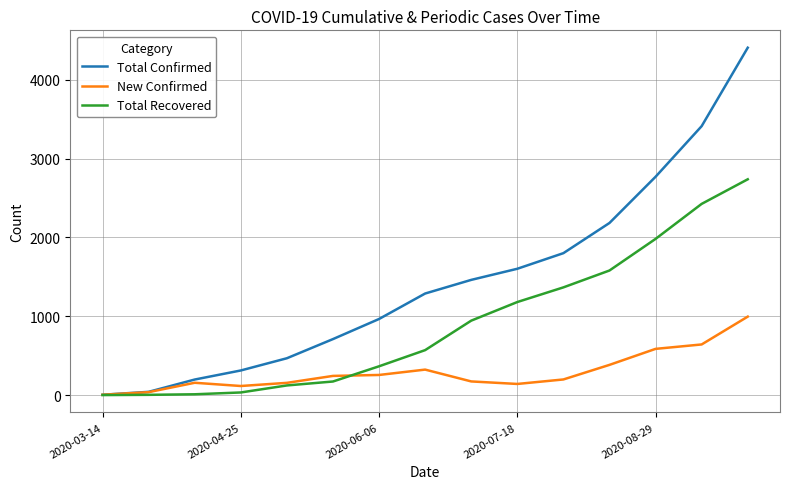

Which series has the largest range (max minus min)?

Total Confirmed